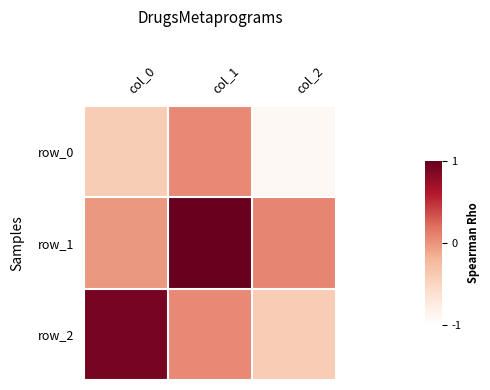

Reading left to right, transcribe all the data shown in this chart.

row_0: col_0=-0.4	col_1=0.1	col_2=-0.9
row_1: col_0=-0.0	col_1=1.0	col_2=0.1
row_2: col_0=0.9	col_1=0.1	col_2=-0.4